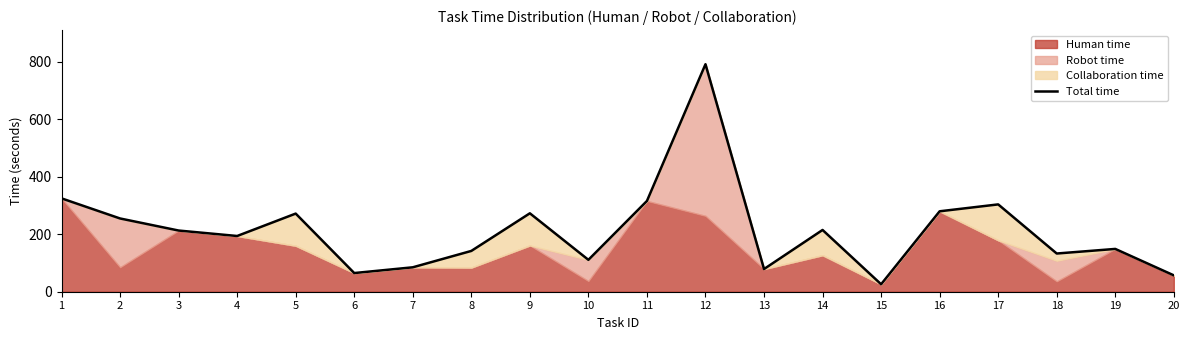

List the labels in order of value, smallest first.

15, 20, 6, 13, 7, 10, 18, 8, 19, 4, 3, 14, 2, 5, 9, 16, 17, 11, 1, 12